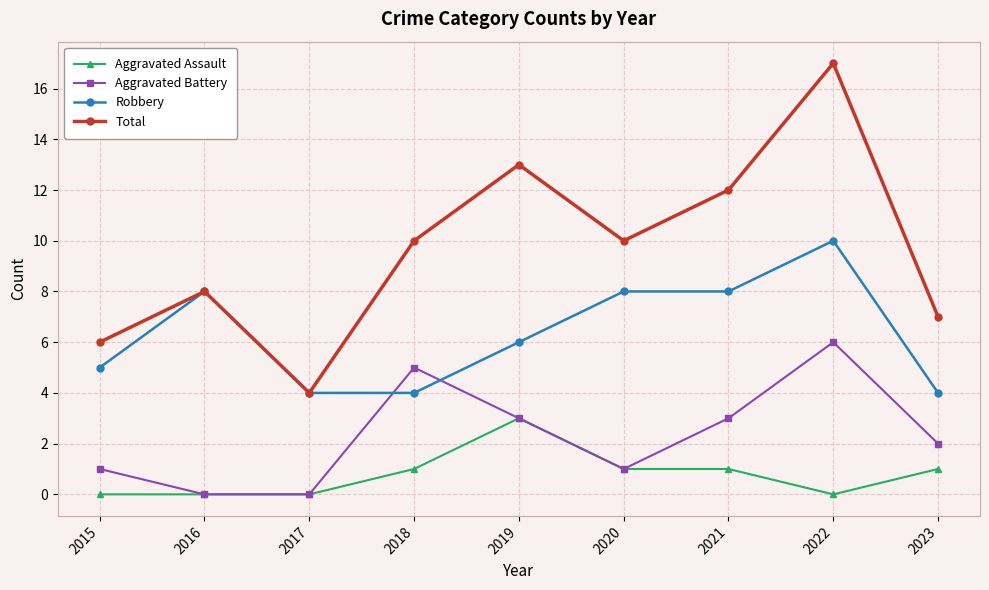

What is the sum of the Total values at 2018 and 2021?

22